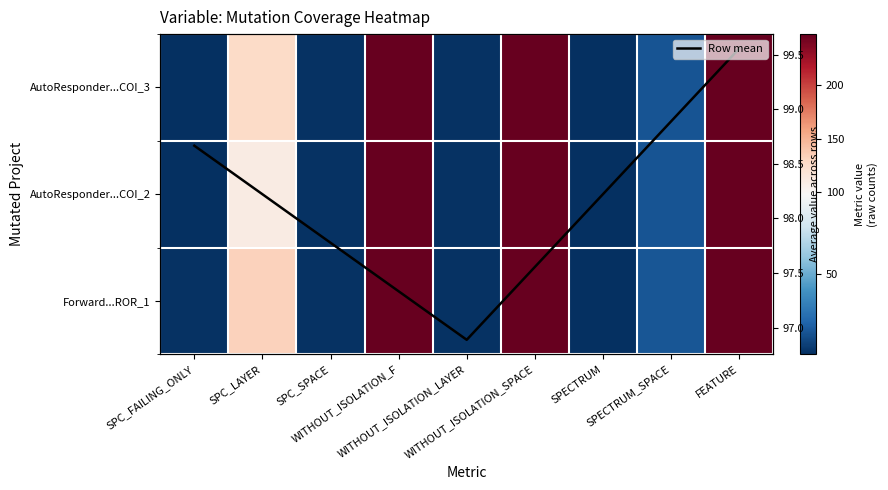

What is the approximate value of AutoResponder...COI_3 at WITHOUT_ISOLATION_F?

247.0